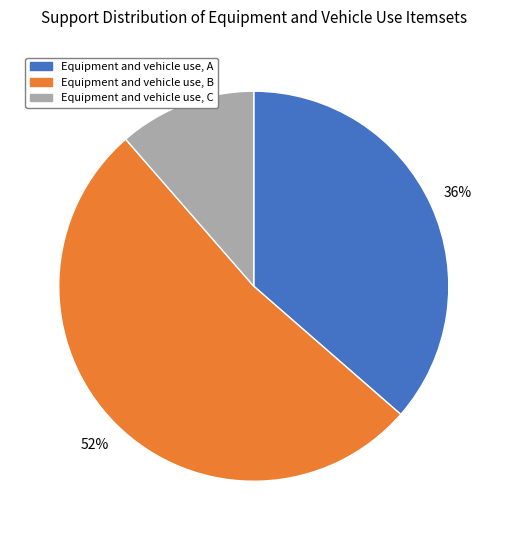

Rank the categories by value from highest to lowest.

Equipment and vehicle use, B, Equipment and vehicle use, A, Equipment and vehicle use, C